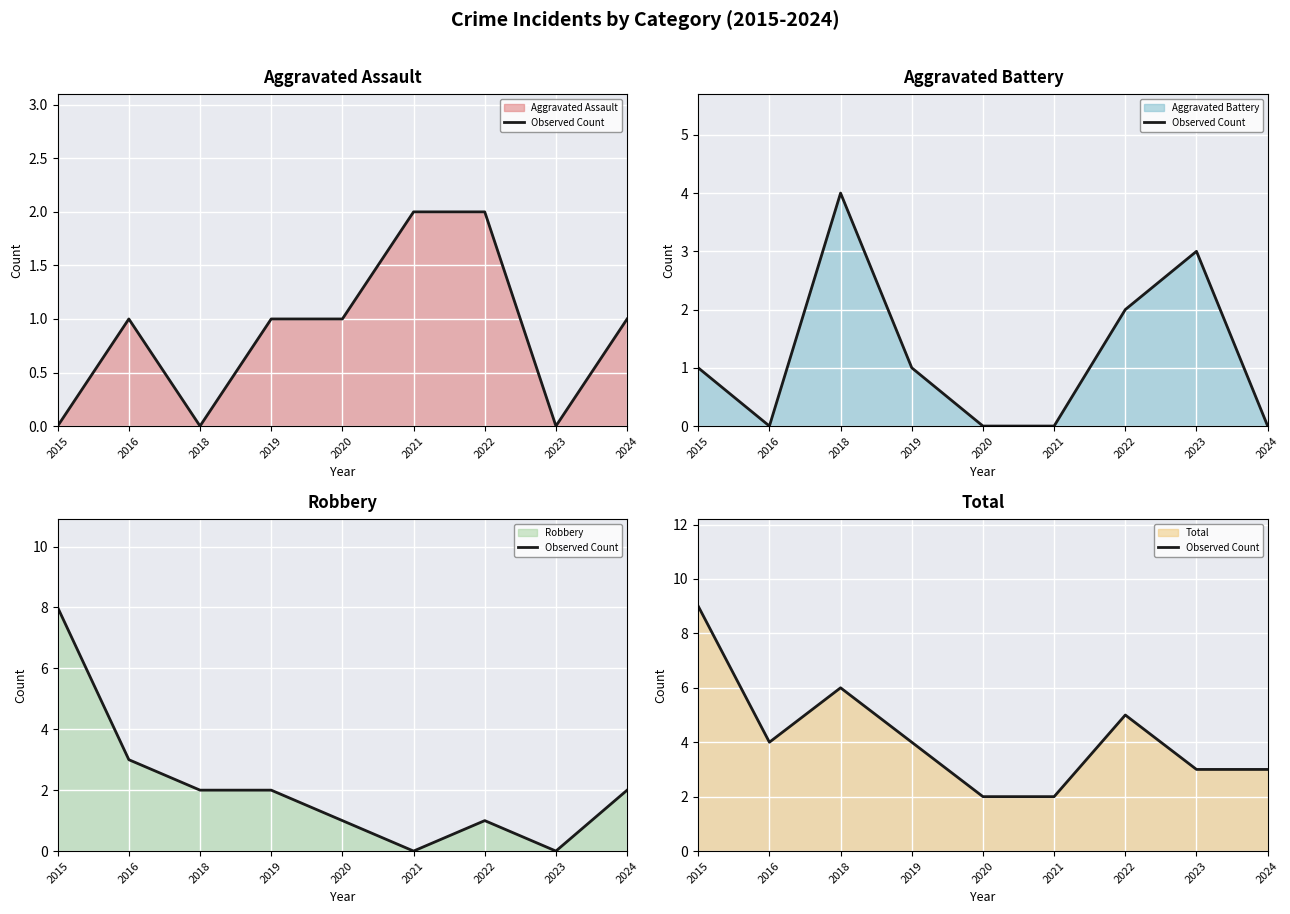

Rank the categories by value from lowest to highest.

2020, 2021, 2023, 2024, 2016, 2019, 2022, 2018, 2015